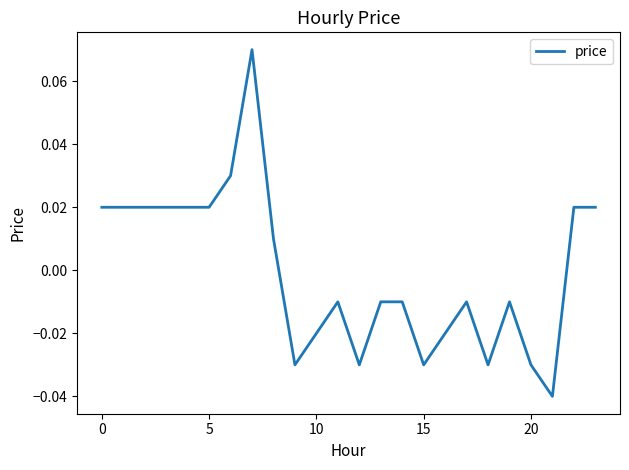

Which label corresponds to the largest value in the chart?

7